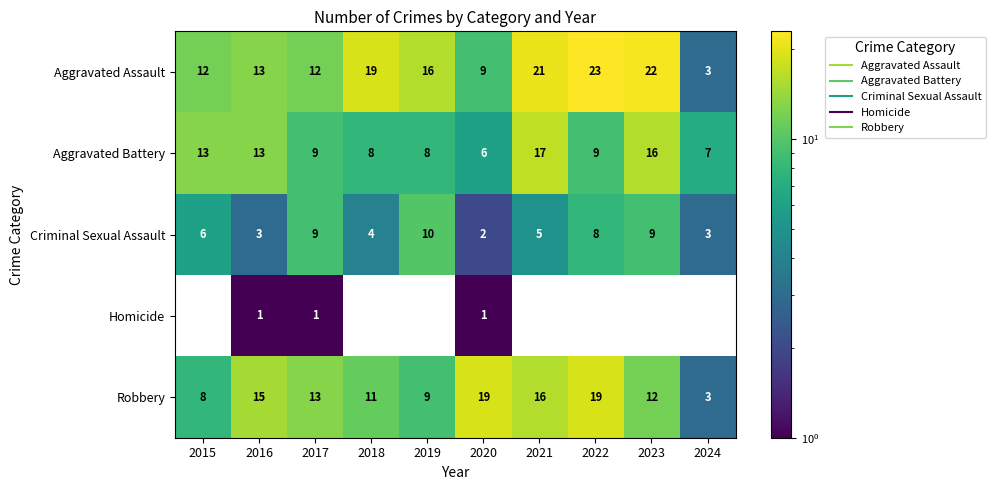

The value of Aggravated Battery at 2019 is 12.5. True or false?

False